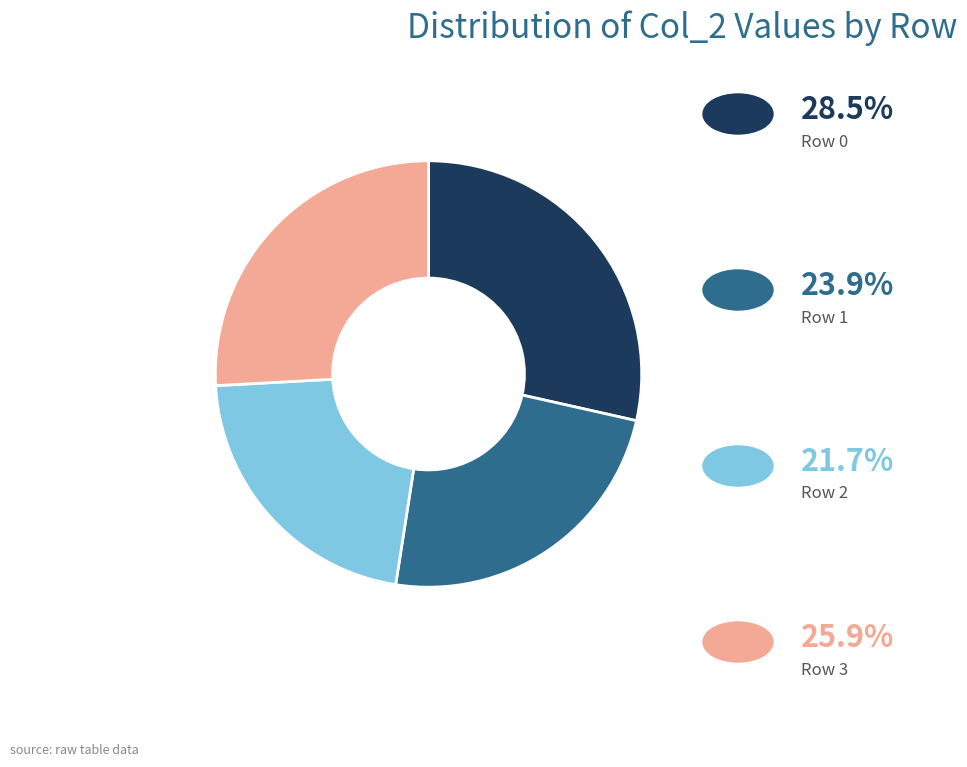

Does any single category account for the majority?

No